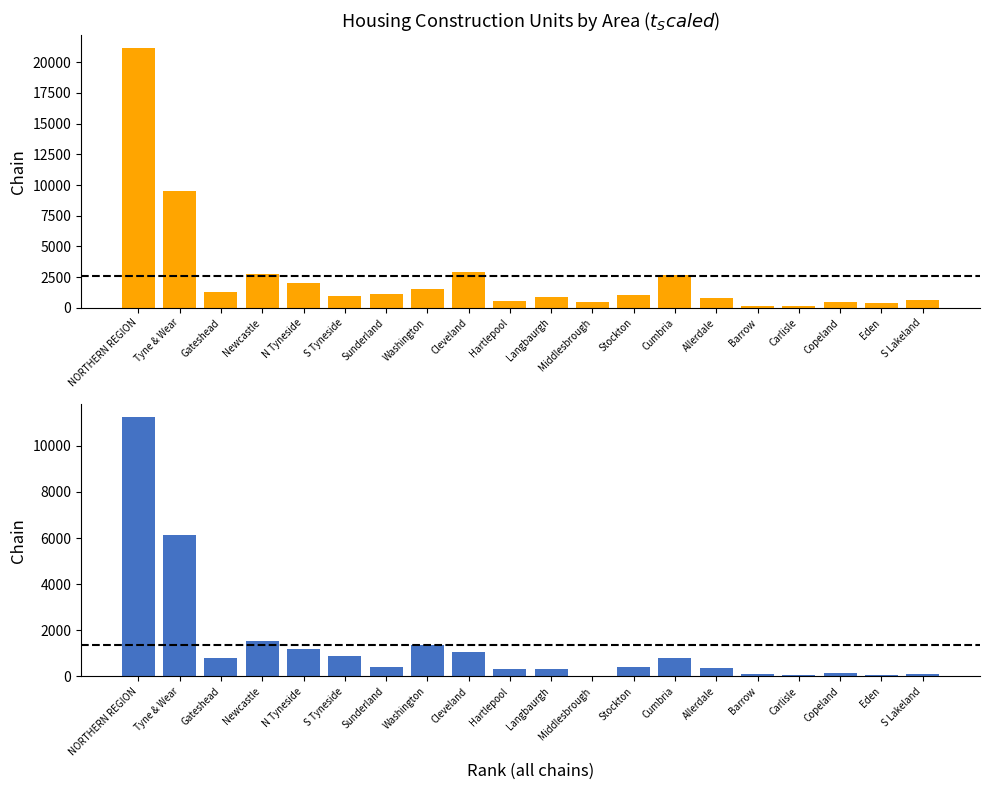

How many groups of bars are there?

20